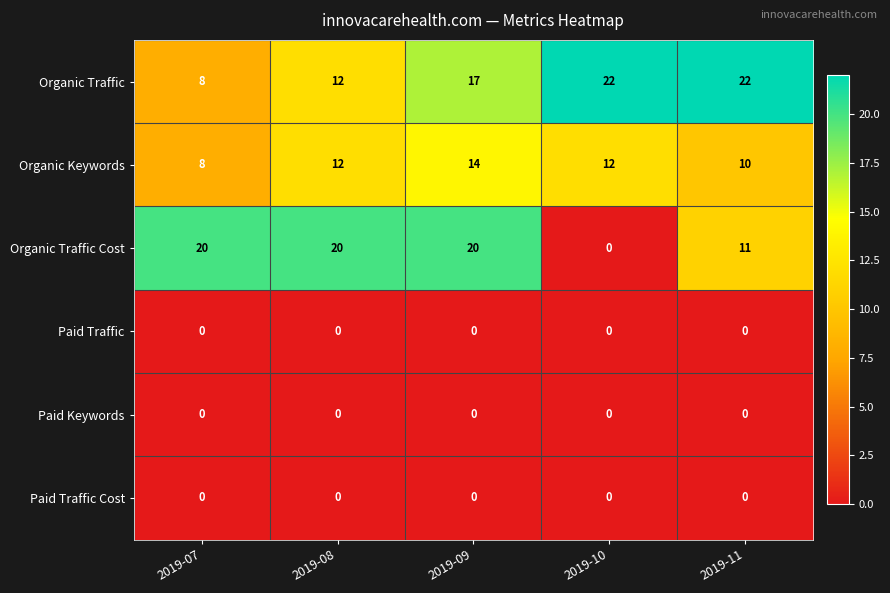

Which series has the largest range (max minus min)?

Organic Traffic Cost